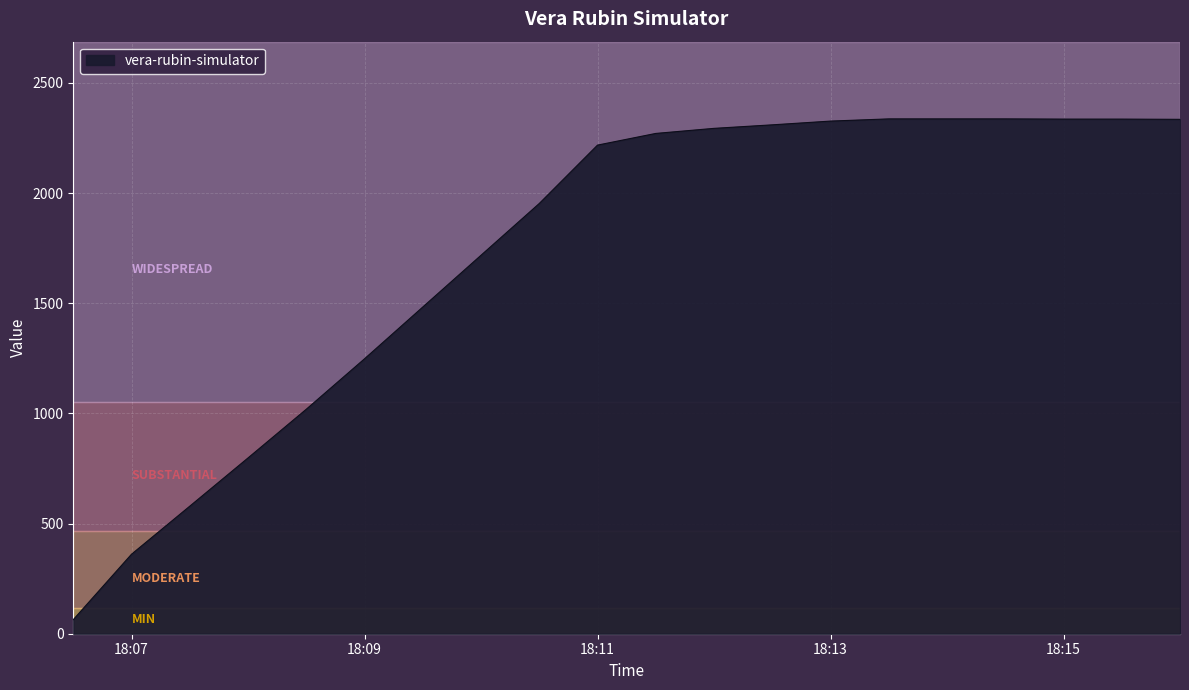

What is the minimum value shown in the chart?

64